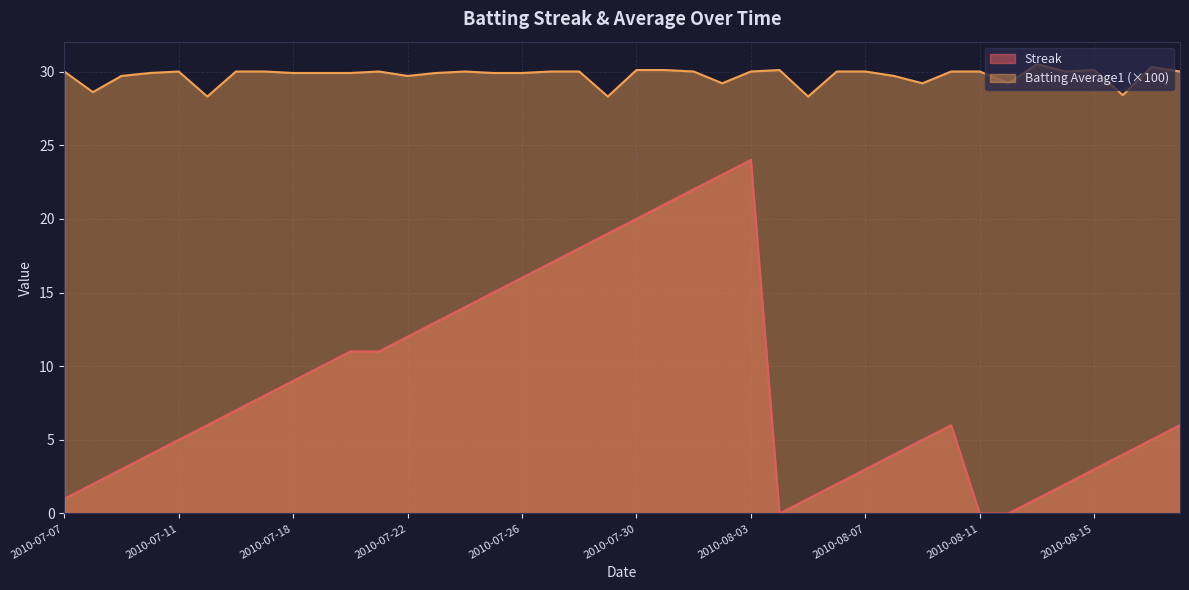

True or false: Streak and Batting Average1 cross at least once.

False